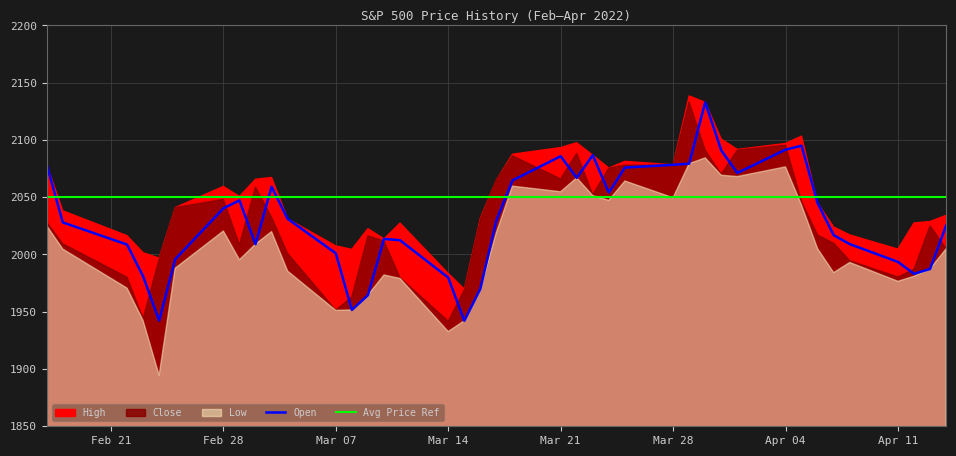

True or false: High and Low intersect in this chart.

False